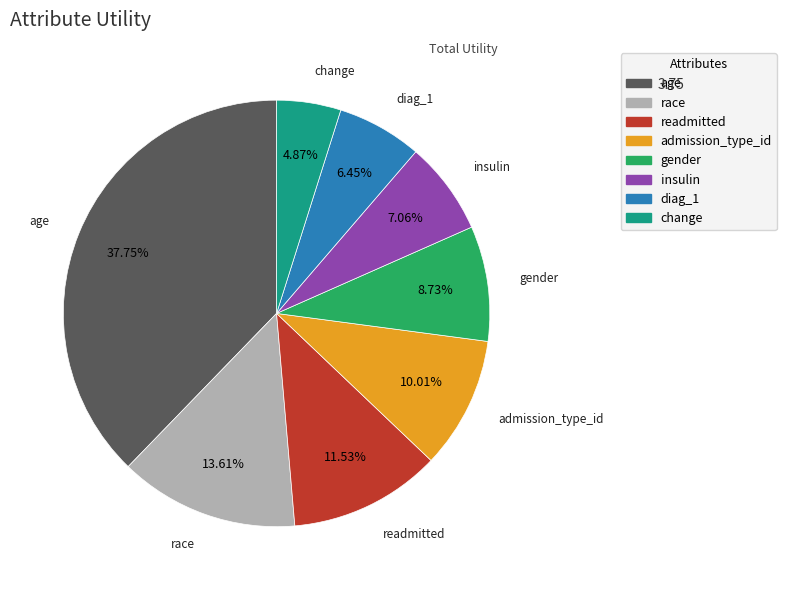

Between insulin and race, which is larger?

race